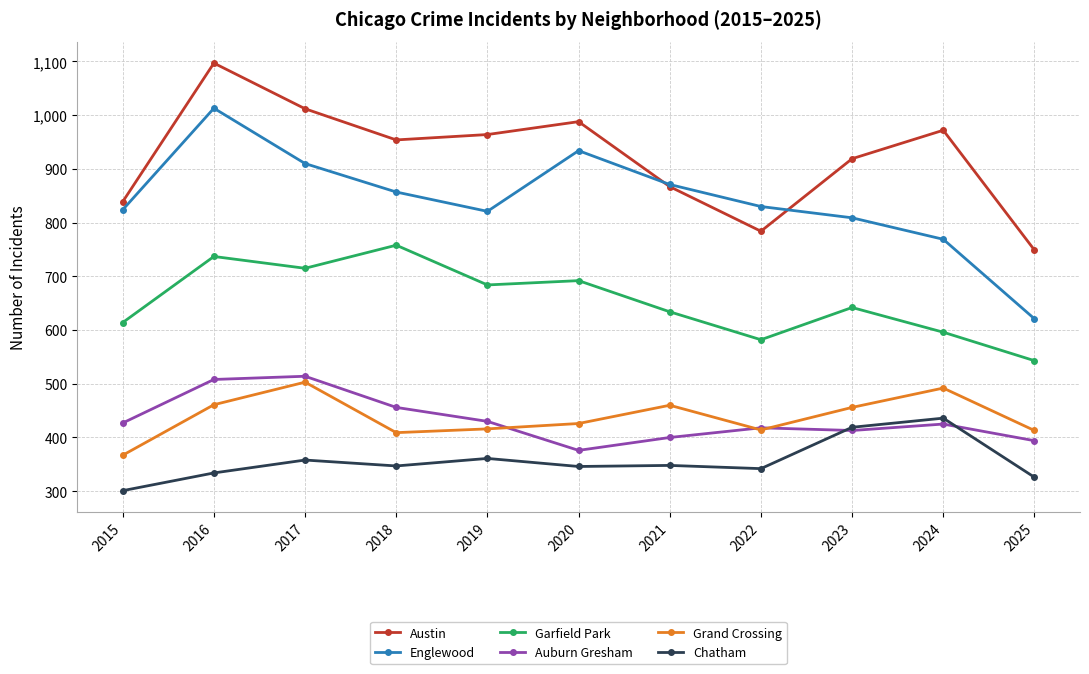

How many data points does each series have?

11